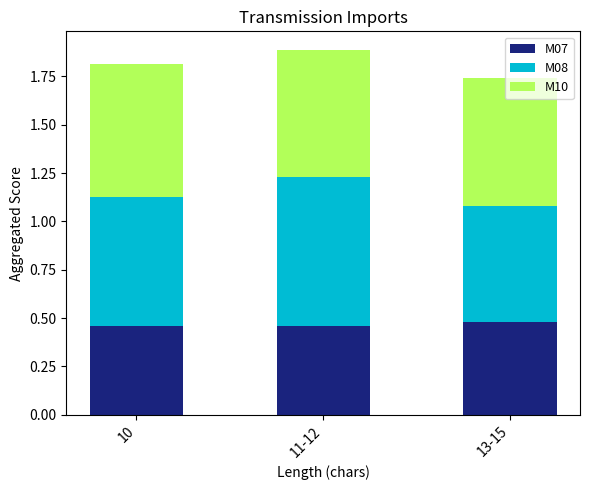

Count the M07 values in the range 0 to 1.

3